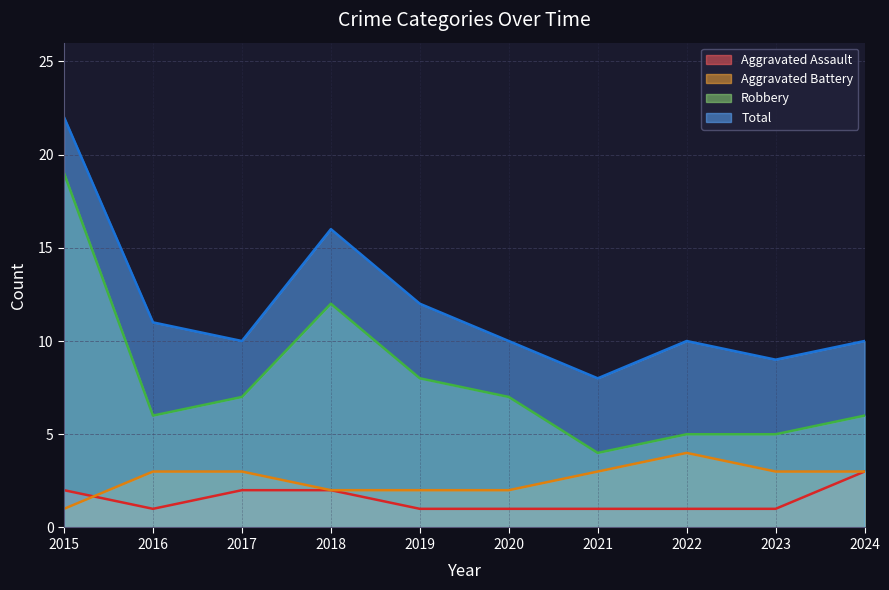

Where is the first local maximum for Total?

2018